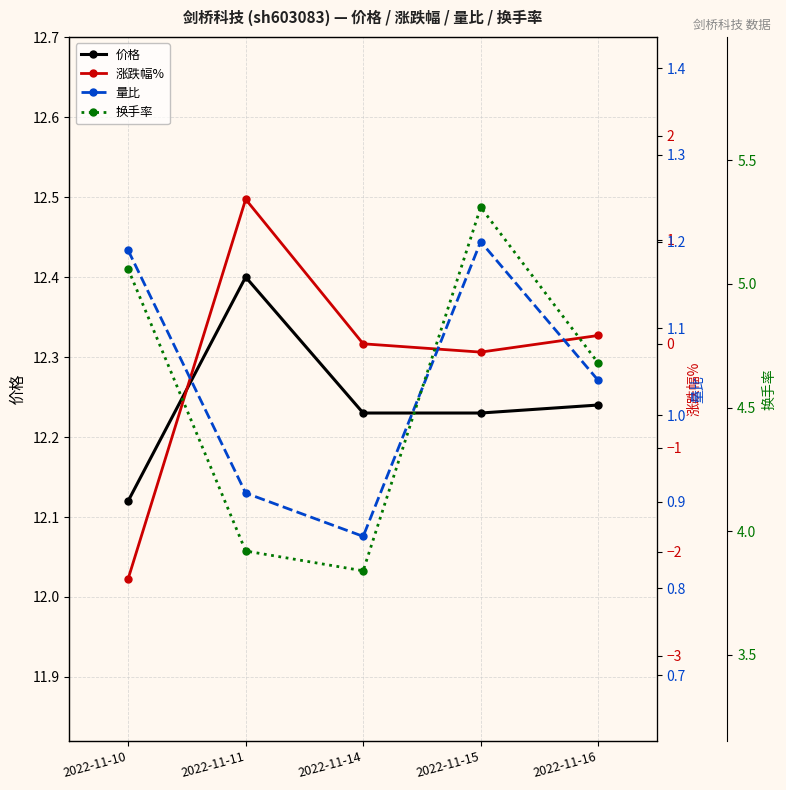

Is this an area chart (filled region under the line)?

No